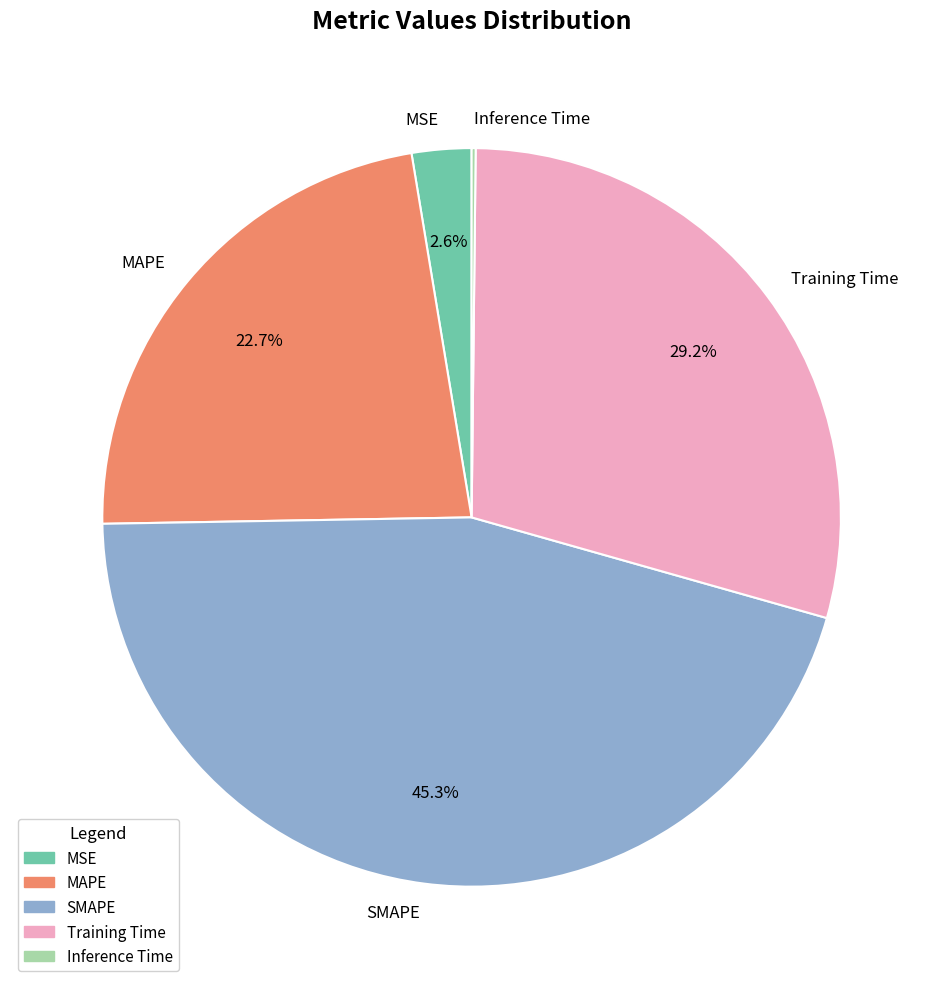

Is there a majority slice in this chart?

No